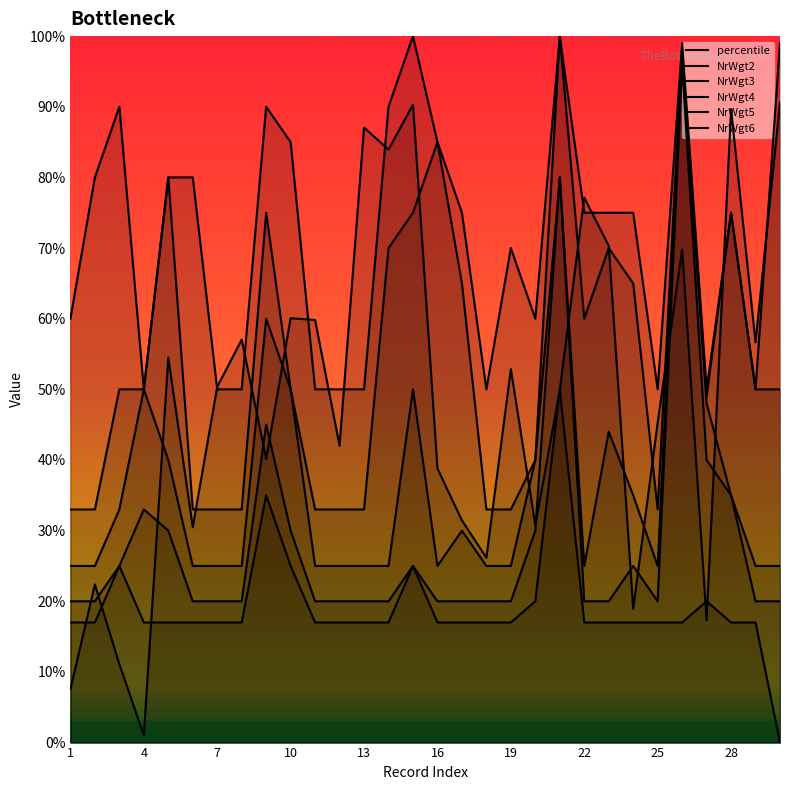

At 23, list the series in order from smallest to largest.

NrWgt6, percentile, NrWgt5, NrWgt4, NrWgt3, NrWgt2